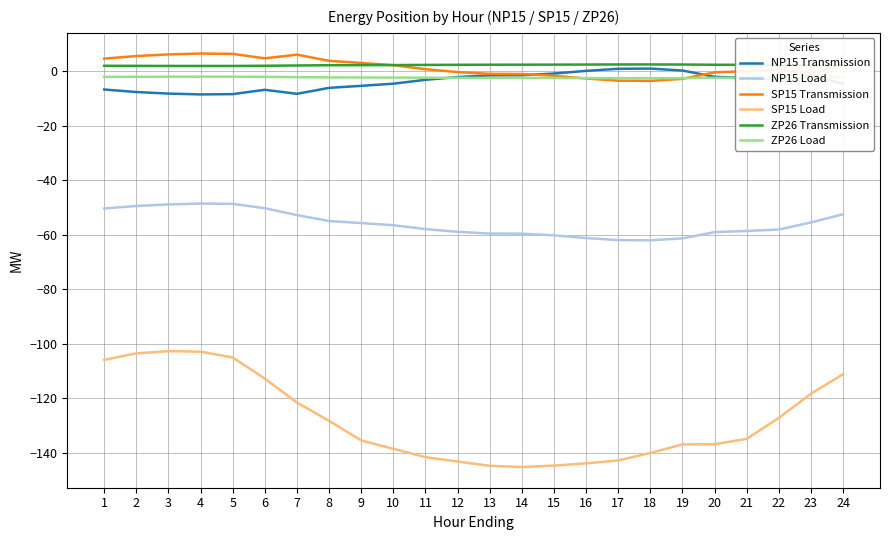

What is the approximate value of SP15 Load at 11?

-141.5